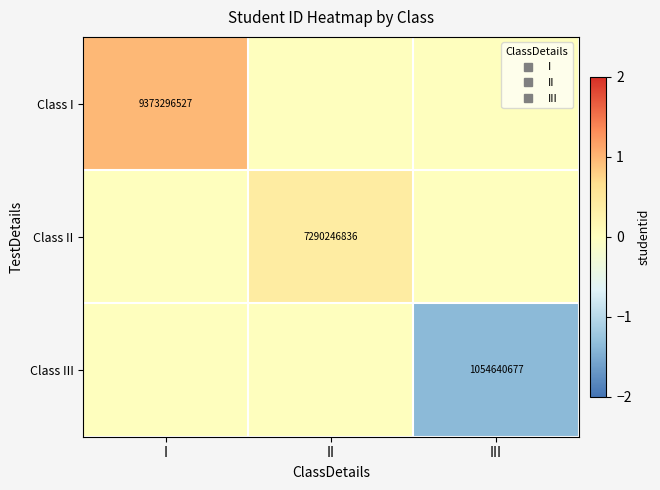

At how many categories does at least one series exceed 0?

2